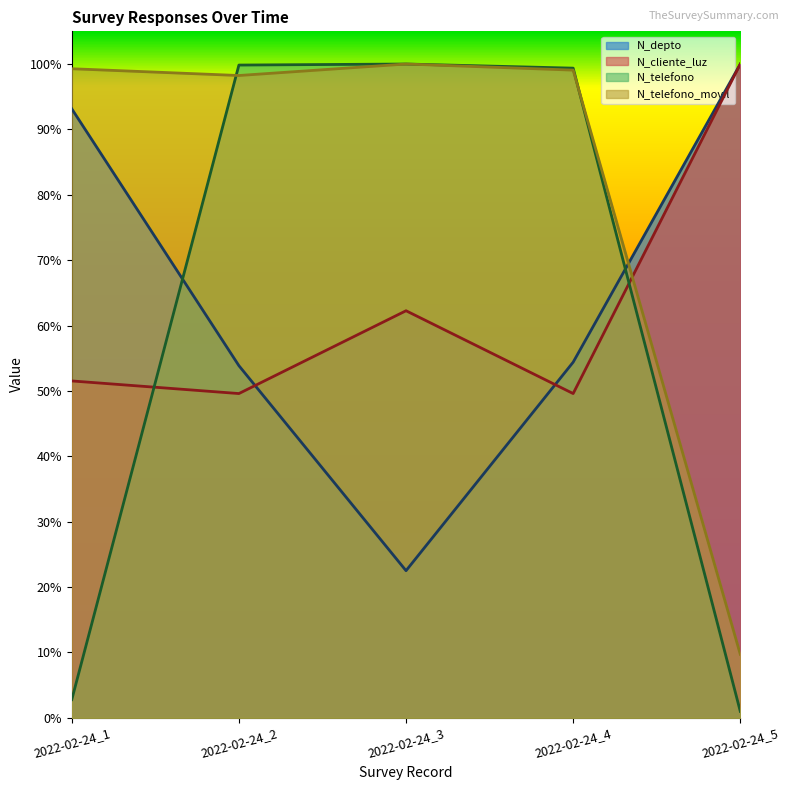

Which series has the largest range (max minus min)?

N_telefono